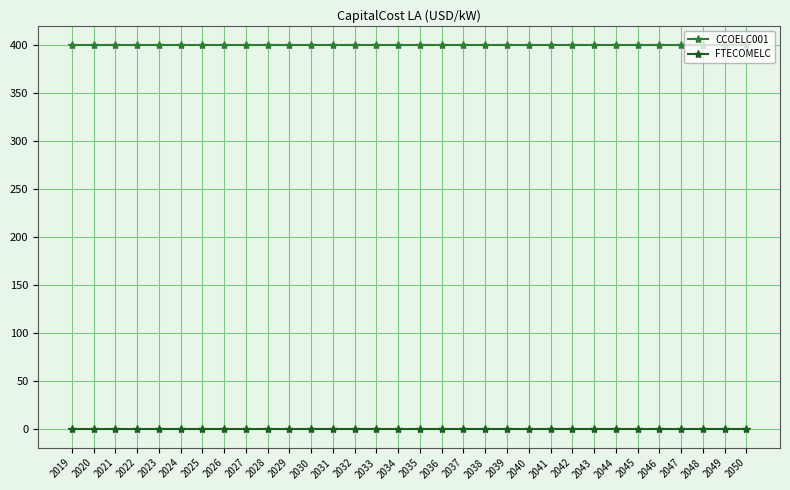

What is the maximum value for CCOELC001?

400